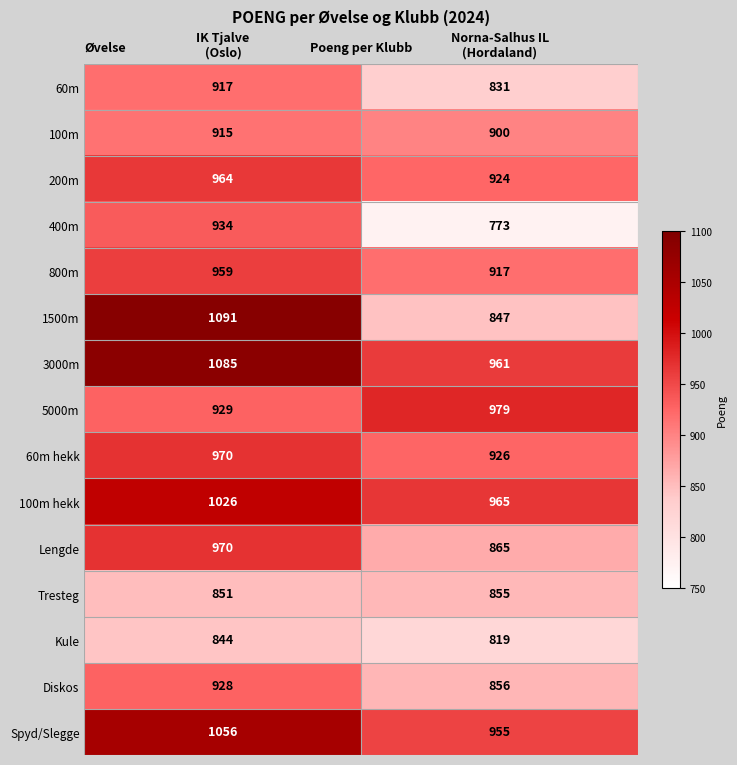

What is the difference between the maximum and minimum values in the 60m hekk series?

44